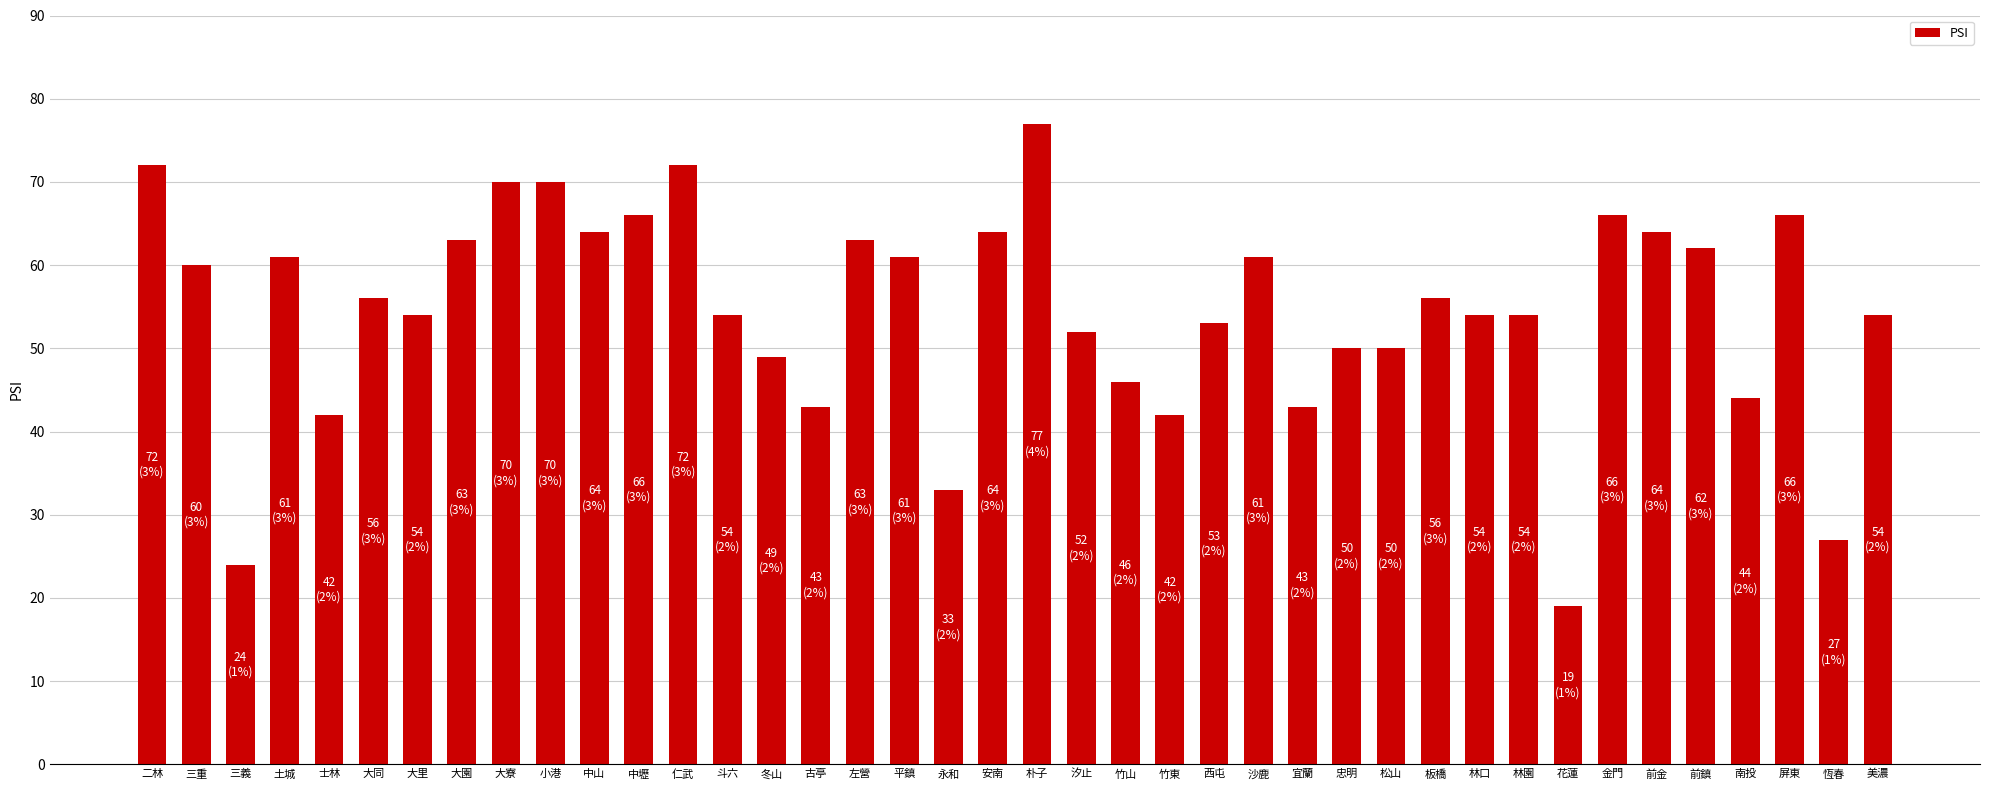

Does the chart contain stacked bars?

No